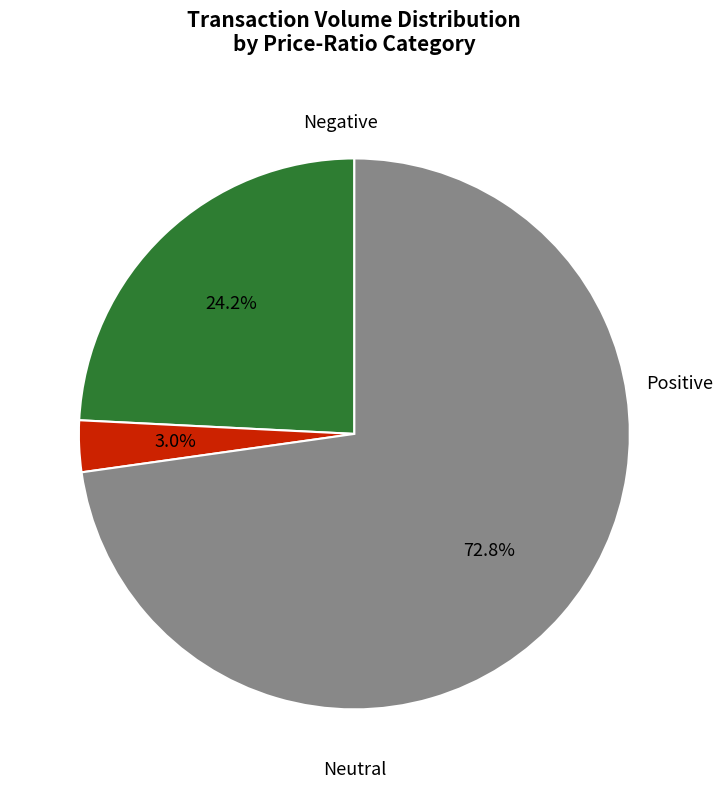

To the nearest percent, what is the average slice percentage?

33%